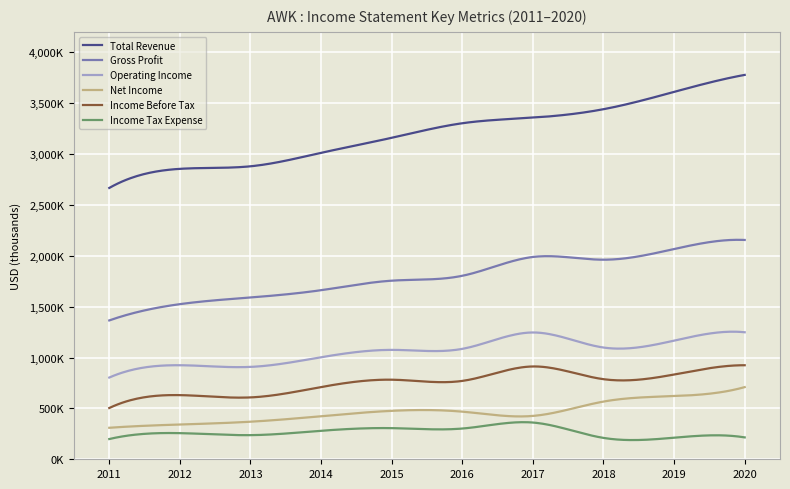

What are all the series names shown in the legend?

Total Revenue, Gross Profit, Operating Income, Net Income, Income Before Tax, Income Tax Expense